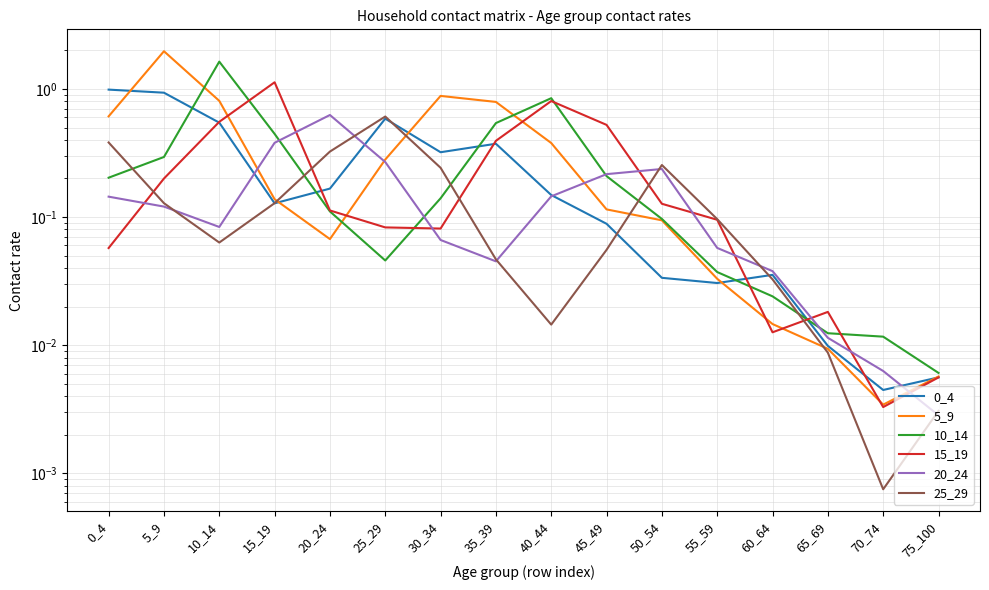

The value of 15_19 at 40_44 is 0.4. True or false?

False